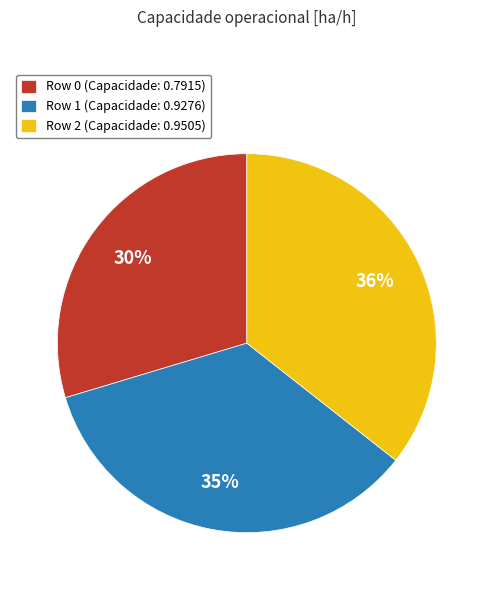

To the nearest percent, what is the combined percentage of Row 1 and Row 0?

64%